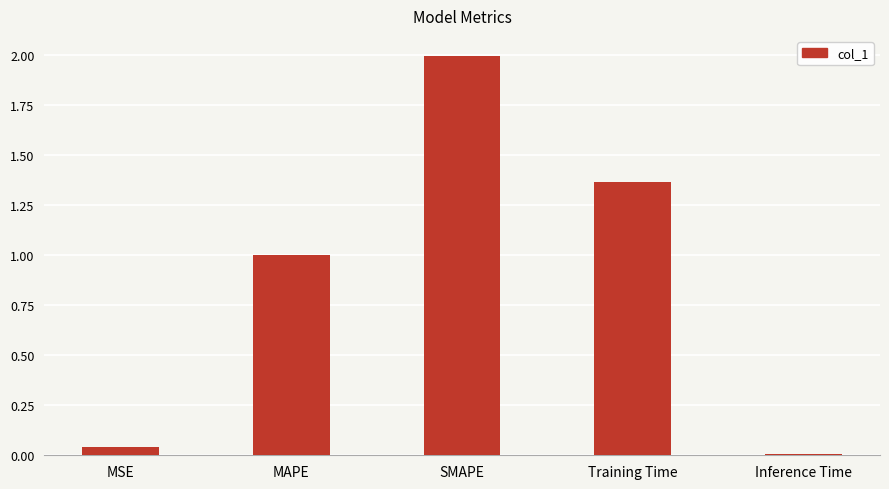

Between MAPE and Training Time, which is larger?

Training Time